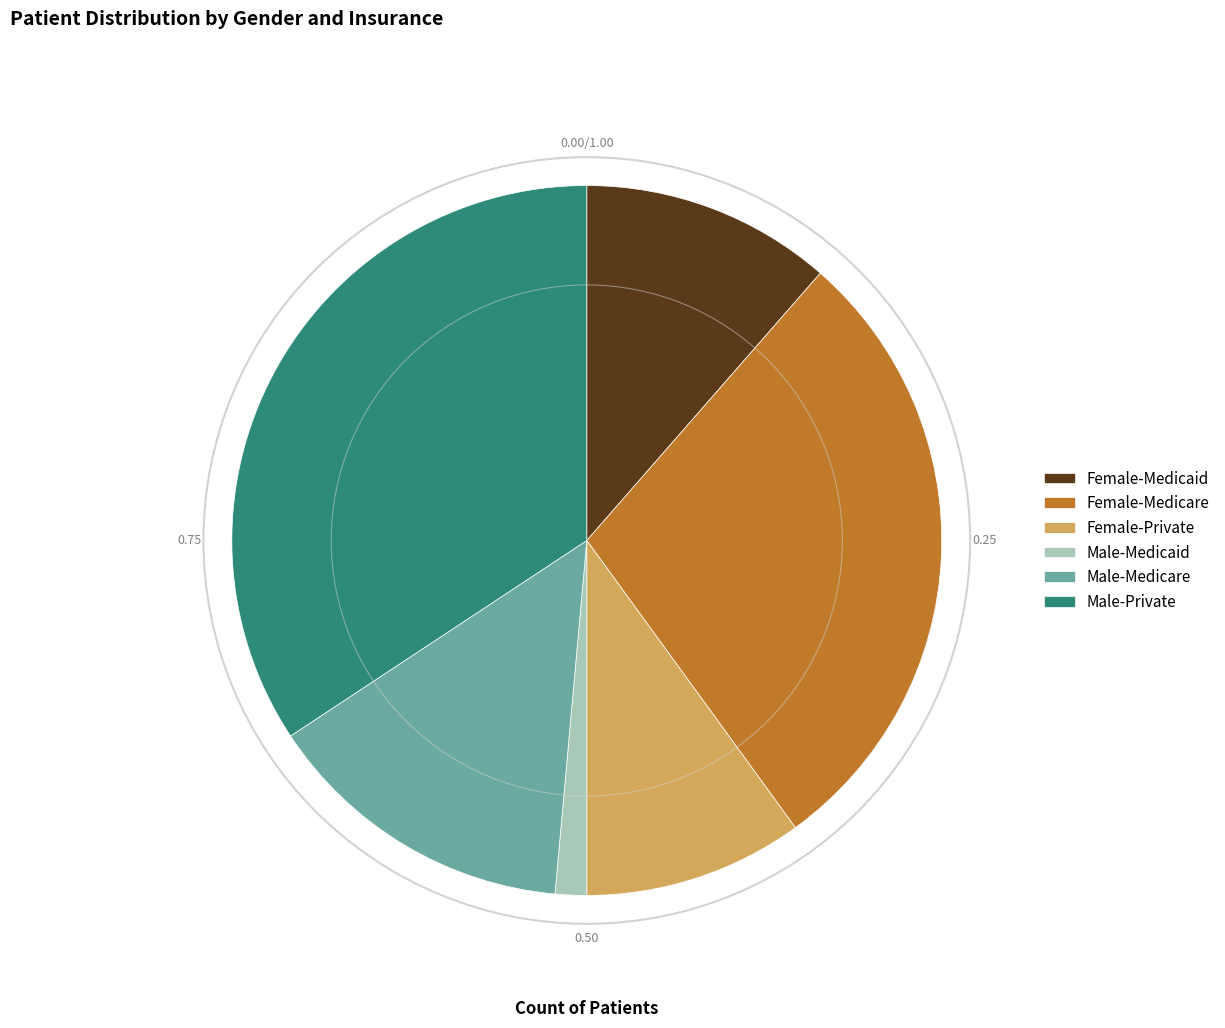

Is Female-Medicare the majority of the pie?

No